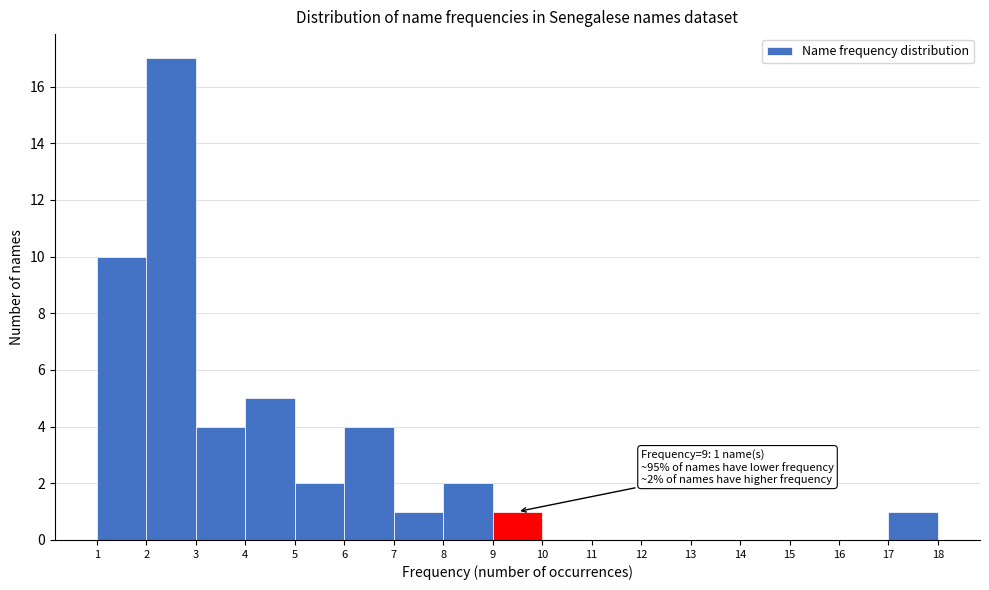

Over which range of the x-axis is the bar tallest?

2 to 3